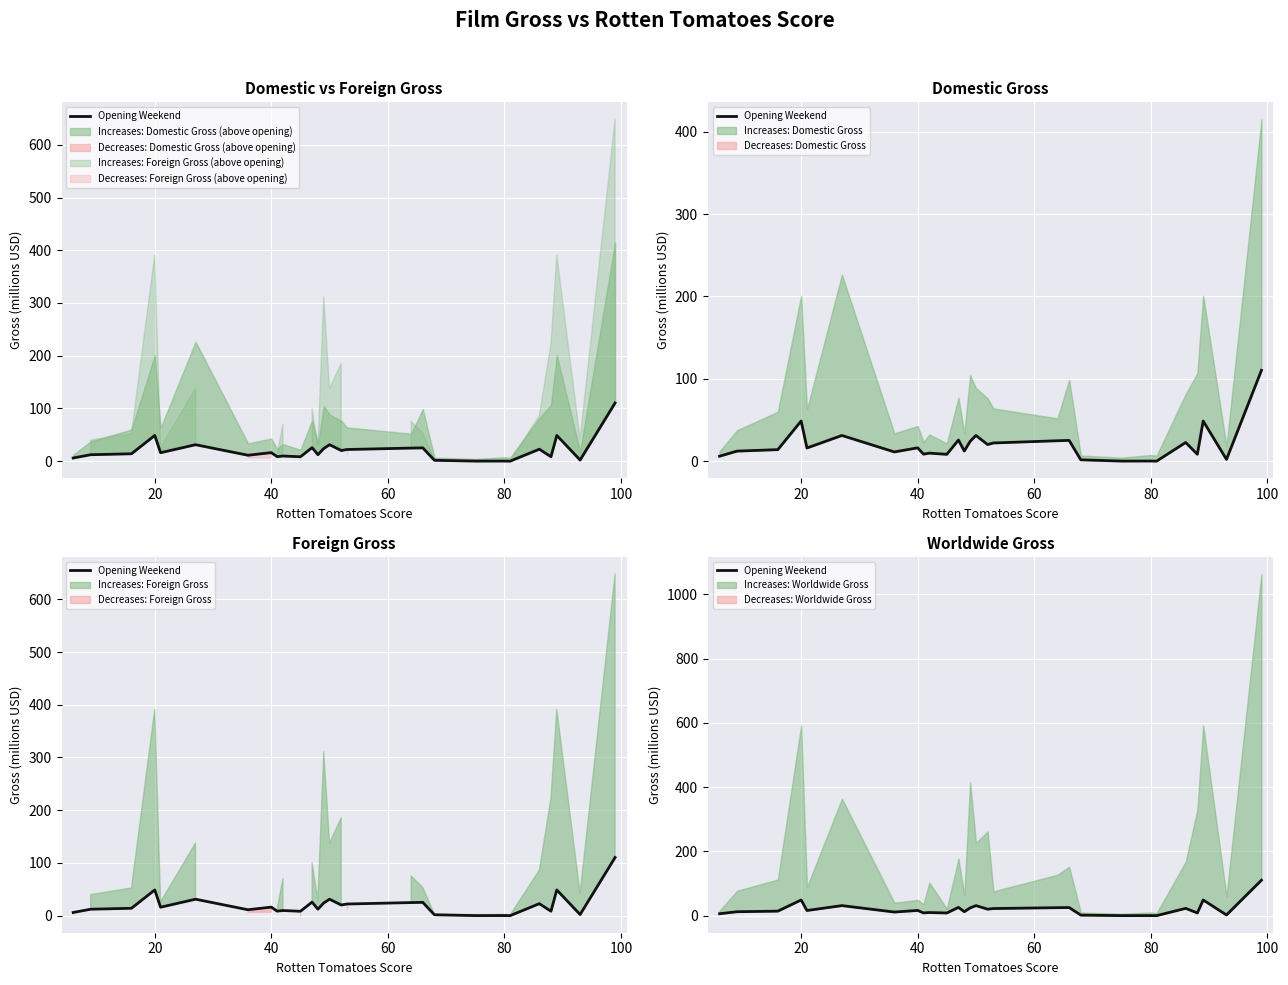

Reading right to left, list all the values displayed in this chart.

110.3	2.1	48.8	8.4	22.7	0.0	0.2	0.1	1.6	25.2	24.8	22.1	20.2	31.2	24.0	12.3	25.7	8.3	9.7	8.5	16.2	11.2	31.2	16.0	48.8	14.0	12.2	6.0